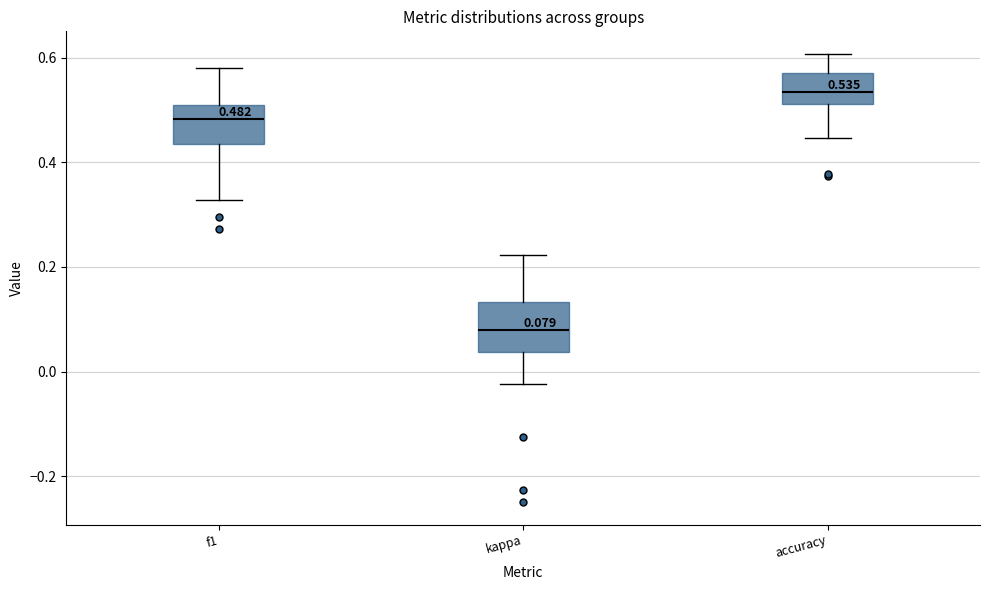

Which box is the tallest, from its lower edge to its upper edge?

kappa